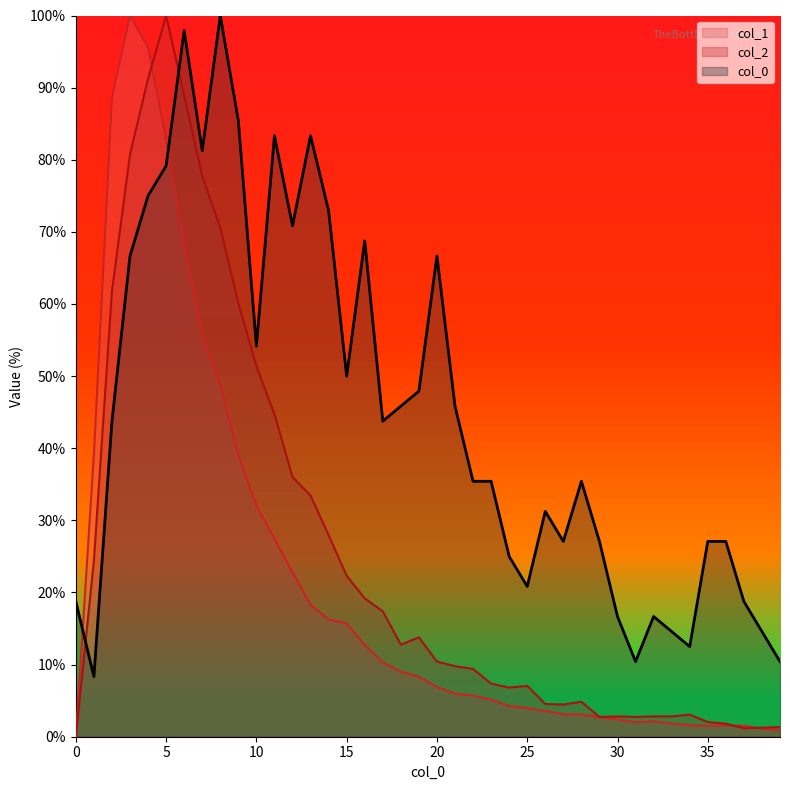

How many interior local valleys does the 0 series have?

10